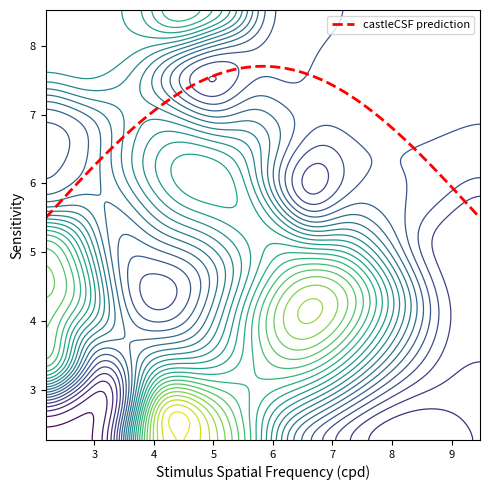

What is the lowest value of the castleCSF prediction series?

5.5